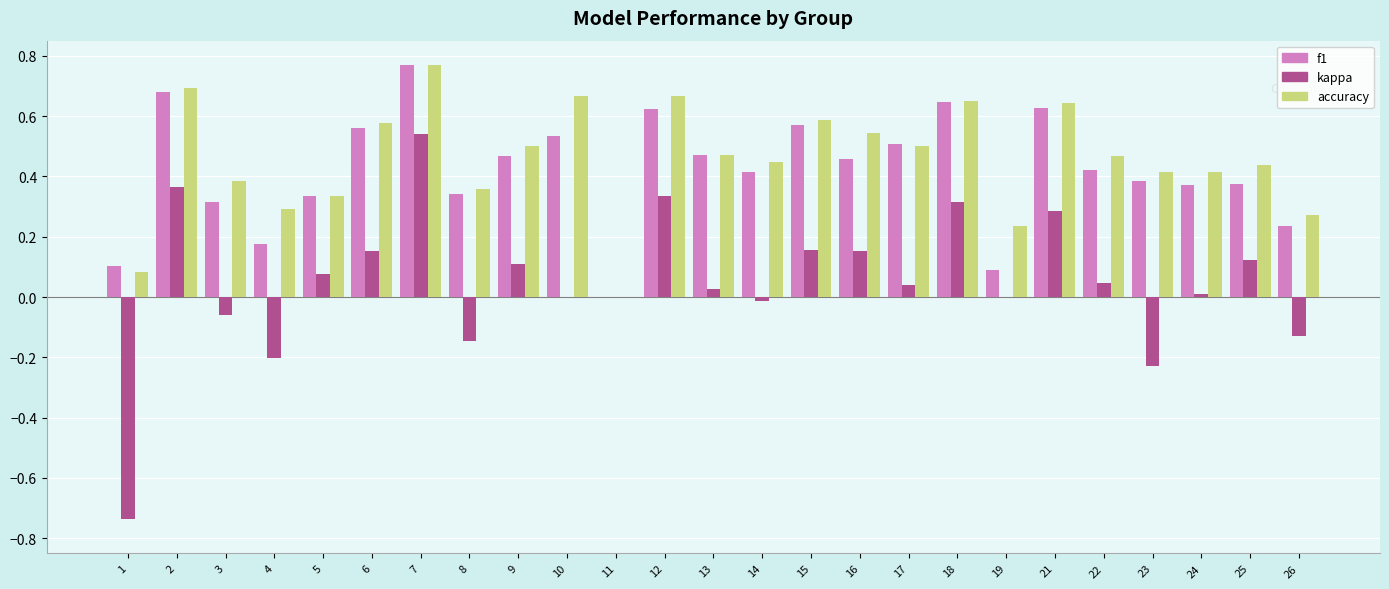

At which label does accuracy reach its peak?

7